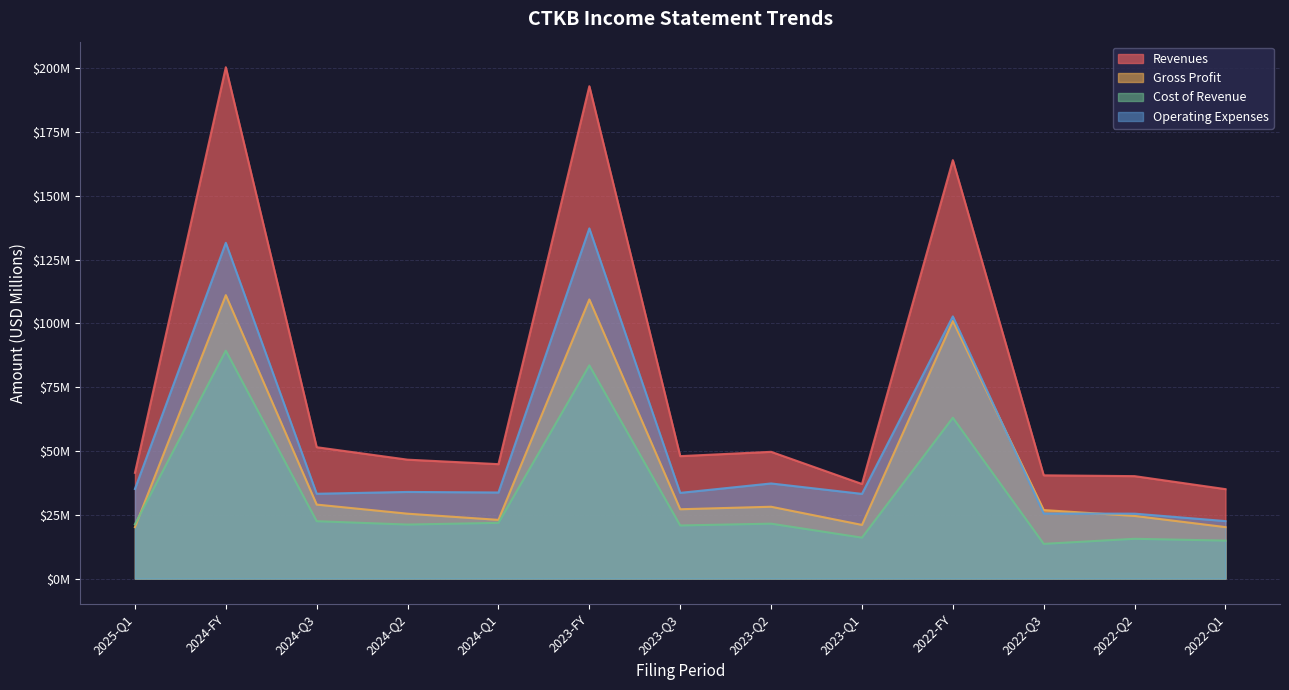

At how many categories does at least one series exceed 67?

3